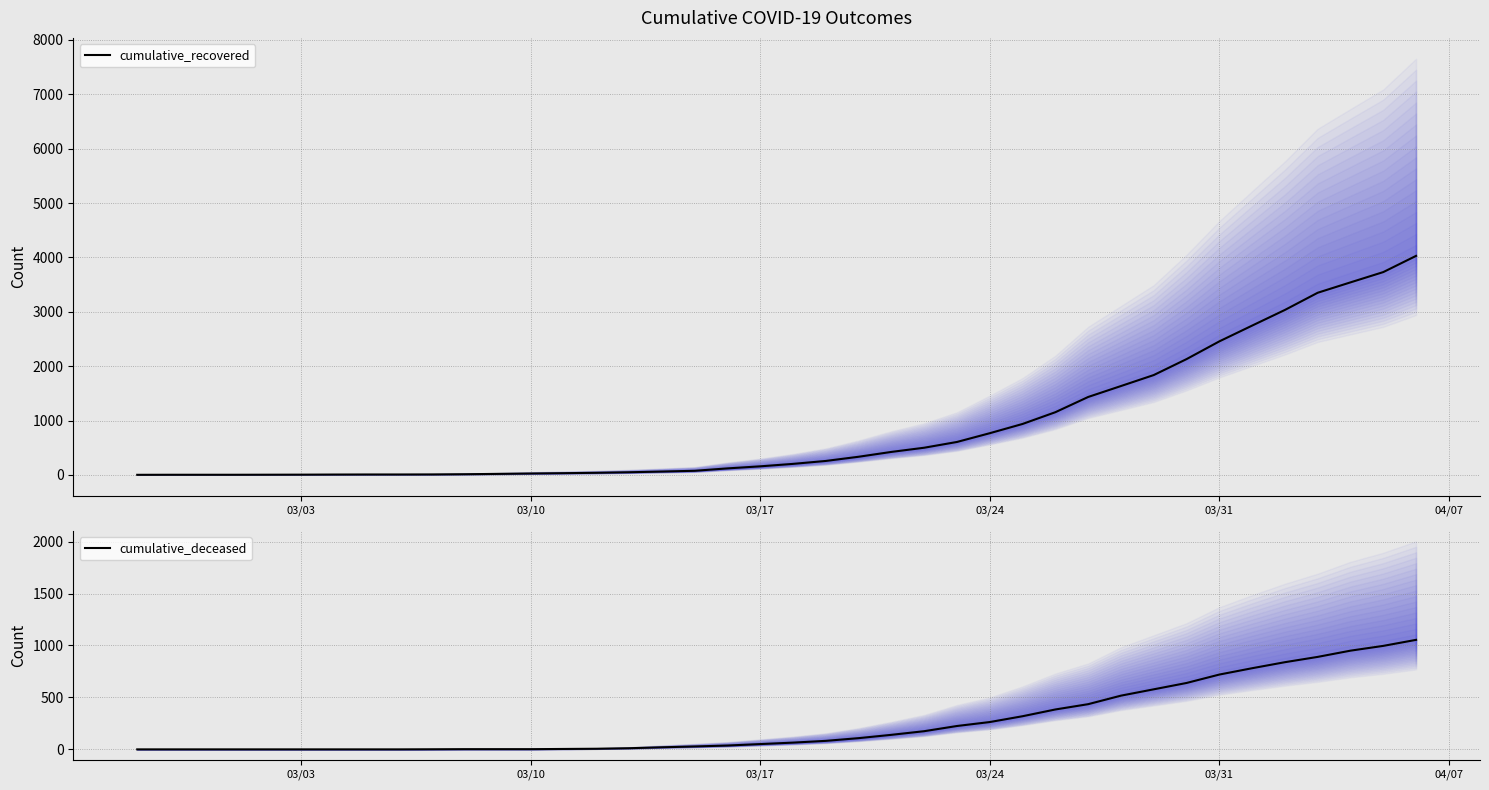

What is the sum of all cumulative_recovered values?

35776